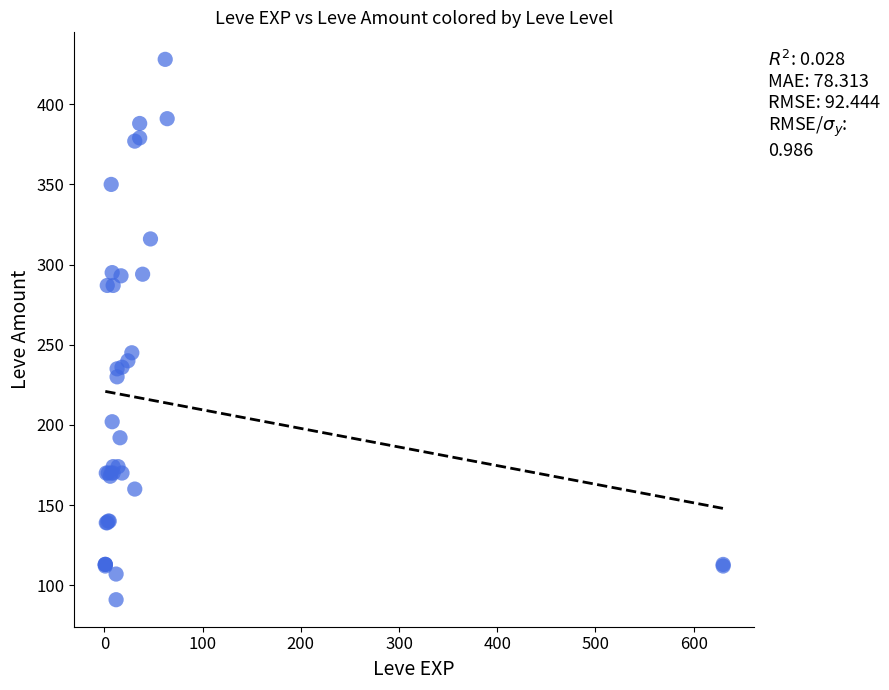

What Y value in the scatter plot is closest to 259?

245